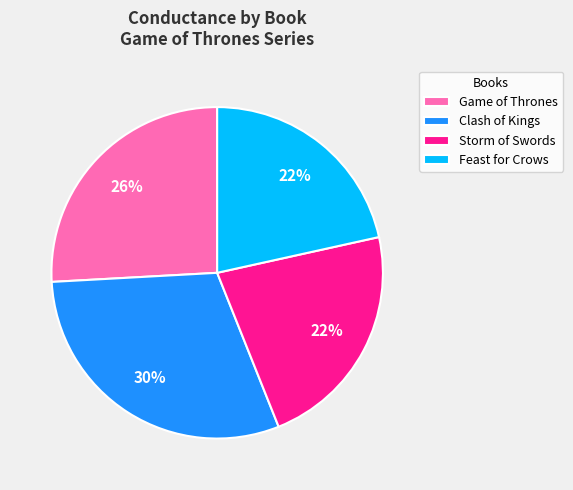

Between Storm of Swords and Clash of Kings, which is larger?

Clash of Kings